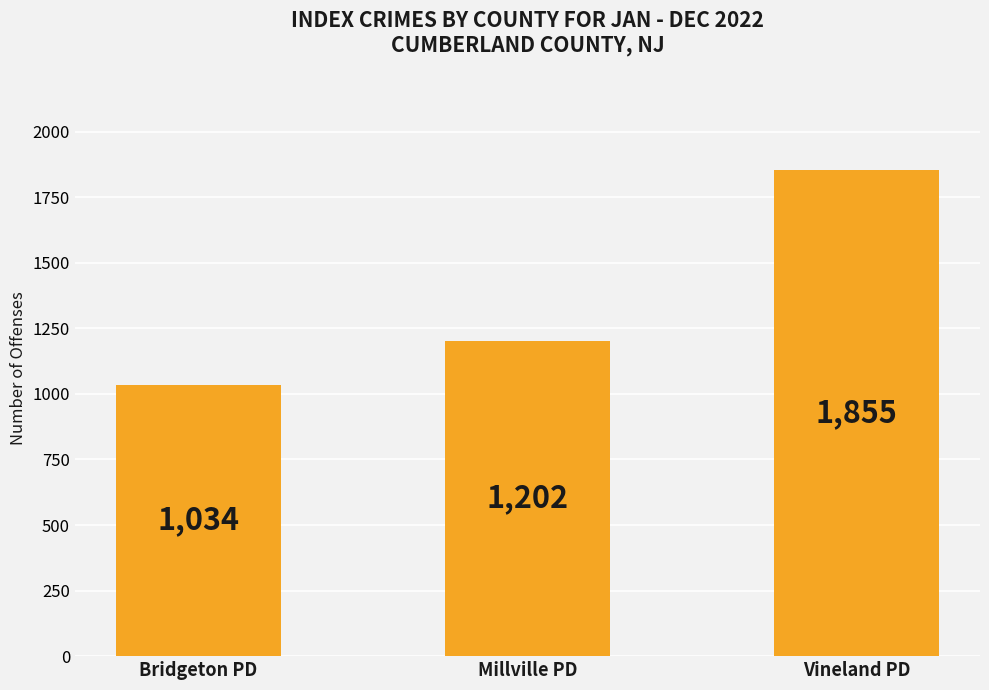

Which category has the highest value across all series?

Vineland PD